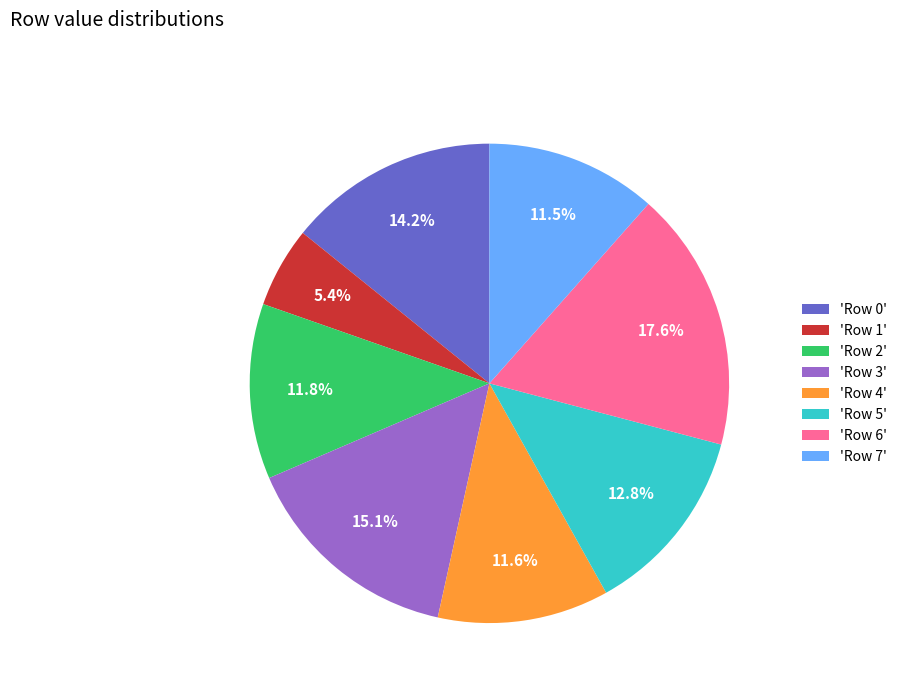

Count the number of slices in the pie.

8